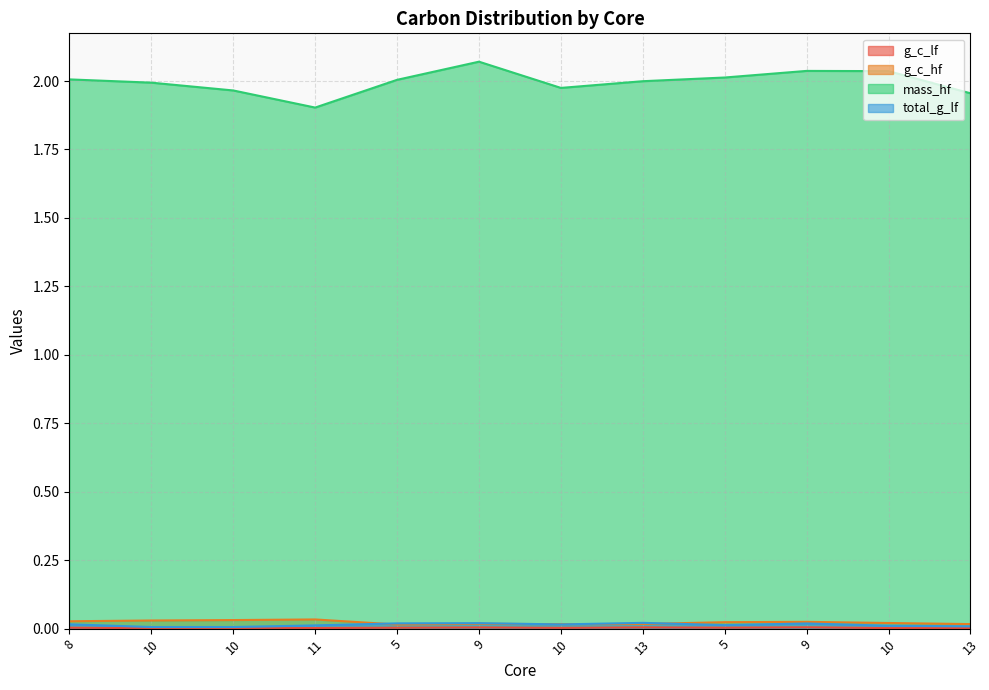

Where is g_c_hf nearest to the value 0?

5